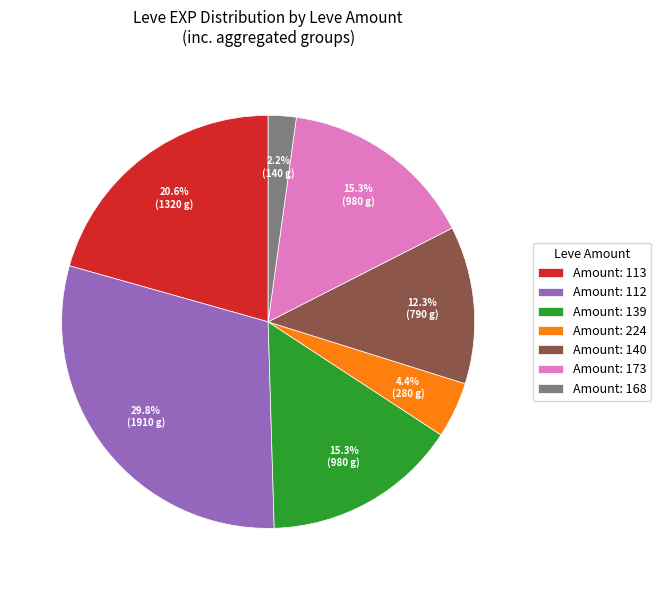

Does Amount: 224 account for over 50% of the chart?

No